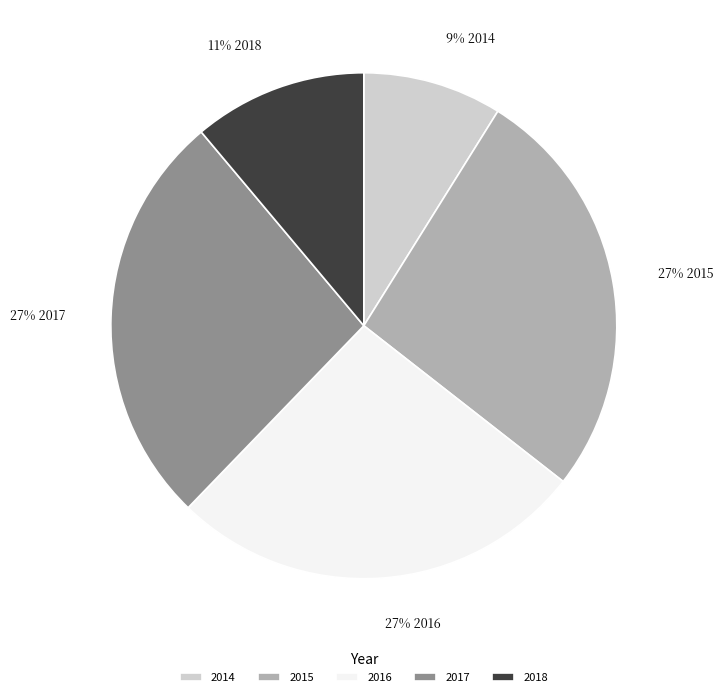

Which slice is the smallest?

2014